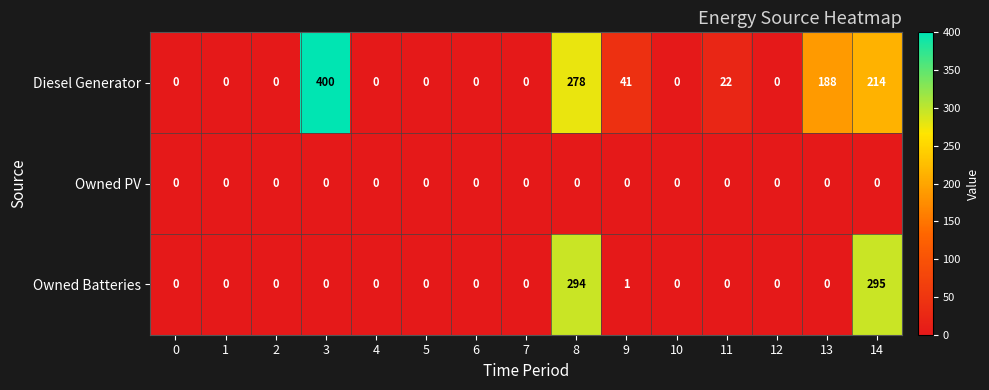

Rank the series by their average value, from lowest to highest.

Owned PV, Owned Batteries, Diesel Generator